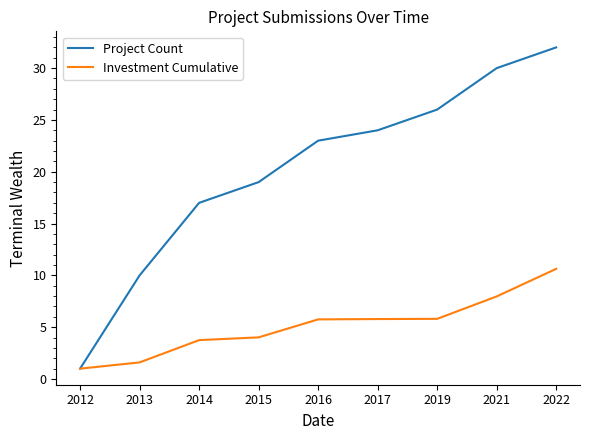

Reading right to left, transcribe all the data shown in this chart.

Project Count: 2022=32.0	2021=30.0	2019=26.0	2017=24.0	2016=23.0	2015=19.0	2014=17.0	2013=10.0	2012=1.0
Investment Cumulative: 2022=10.6	2021=8.0	2019=5.8	2017=5.8	2016=5.8	2015=4.0	2014=3.8	2013=1.6	2012=1.0